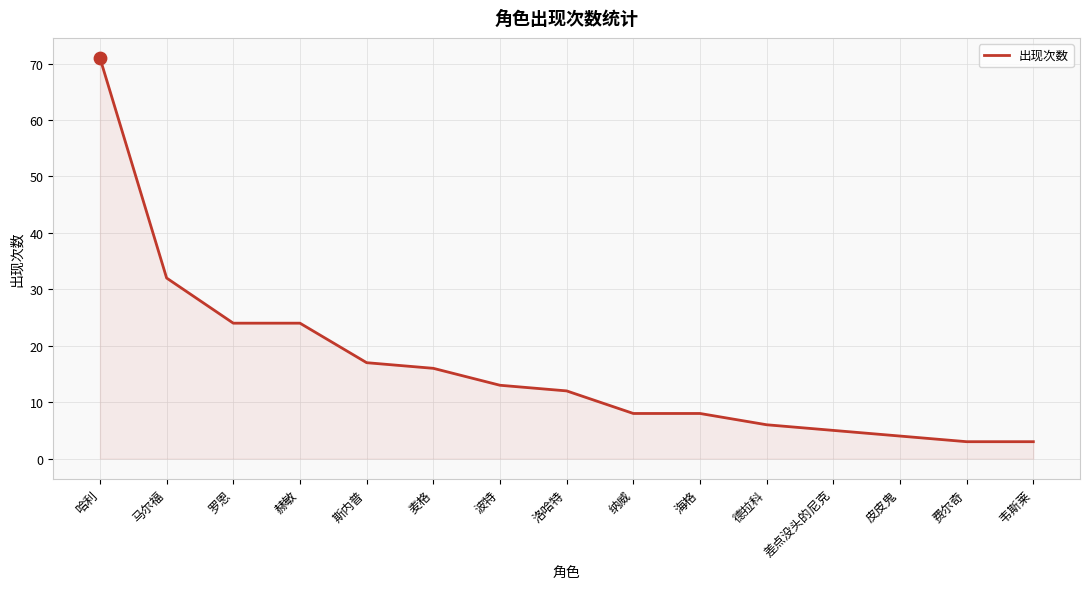

What is the change in value from 哈利 to 皮皮鬼?

-67